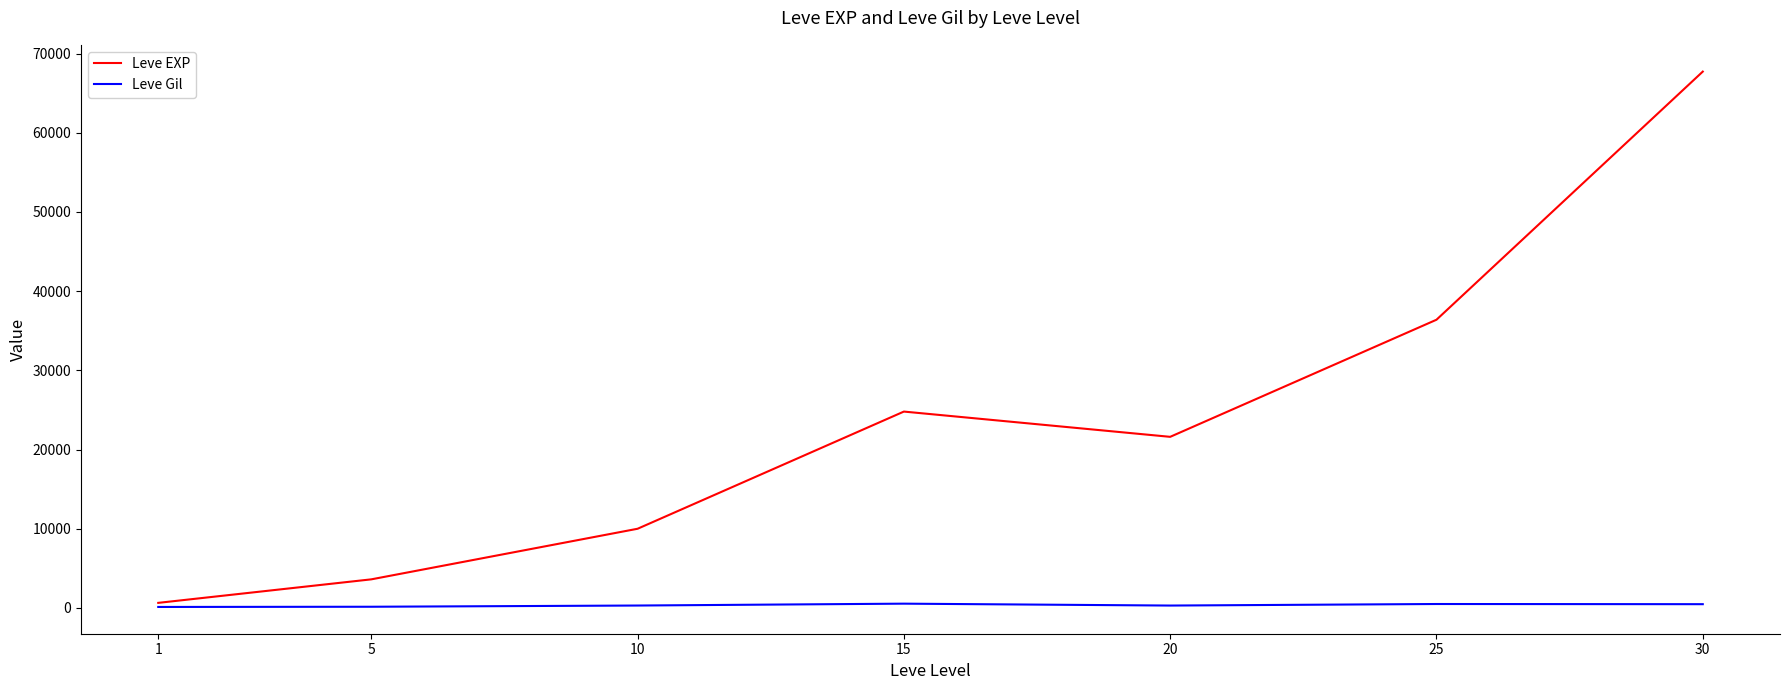

What is the sum of all Leve Gil values?

2312